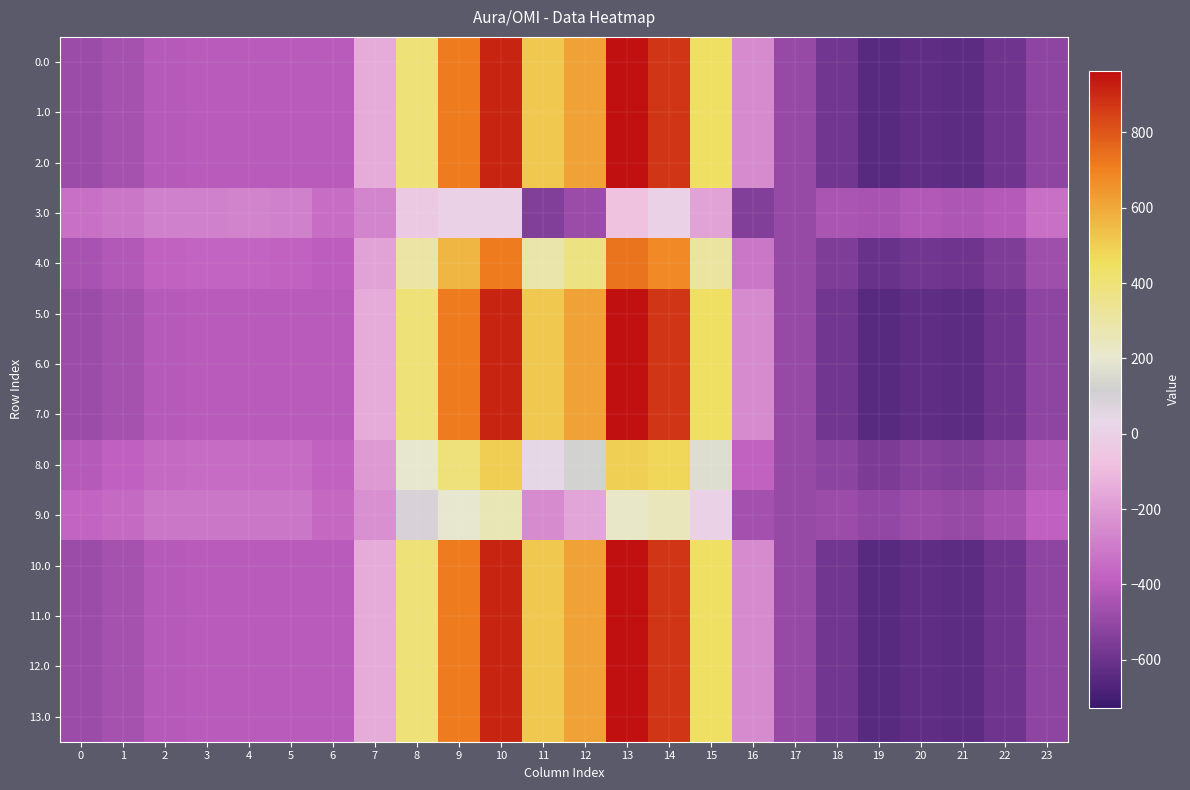

Which has a higher value, 12 or 23?

12